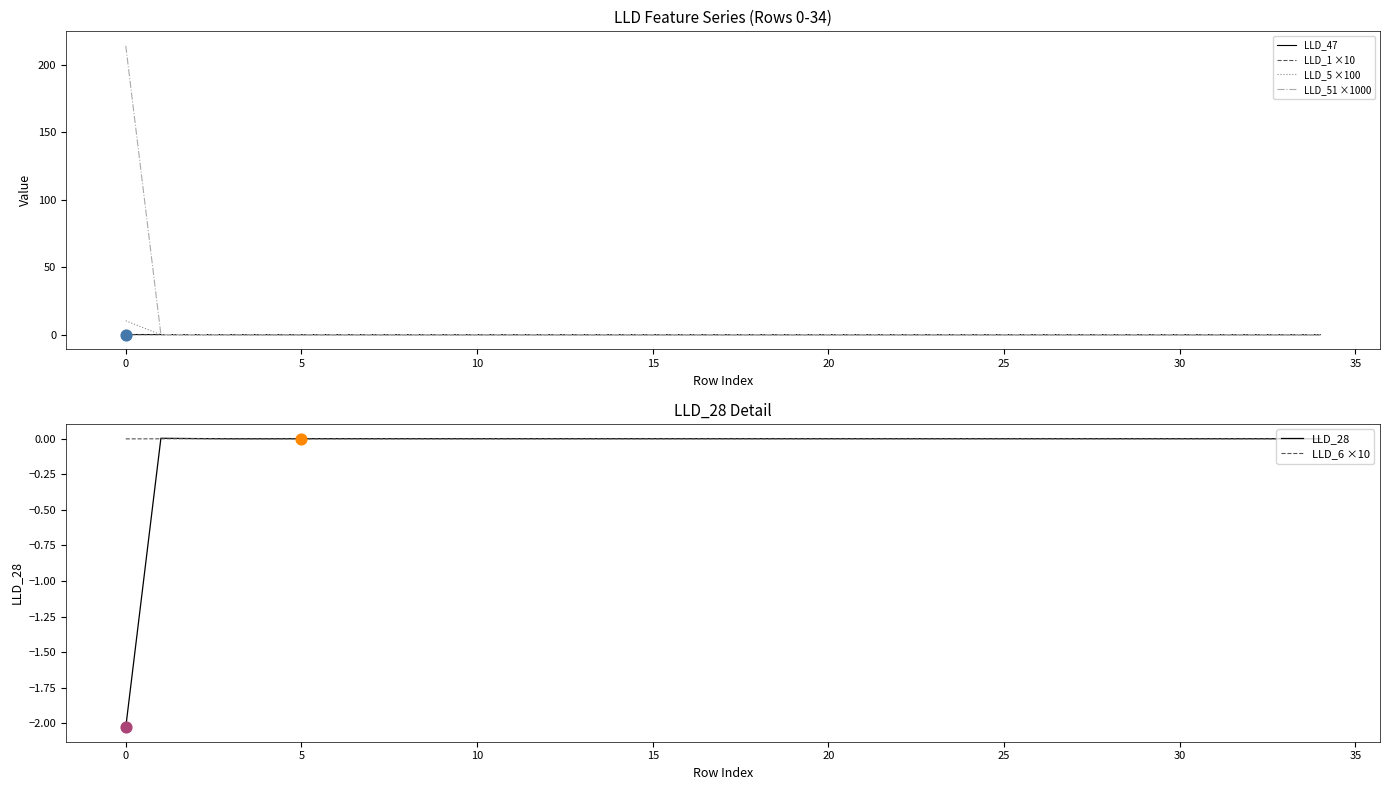

Which series has the largest Y range (max minus min)?

LLD_51 ×1000